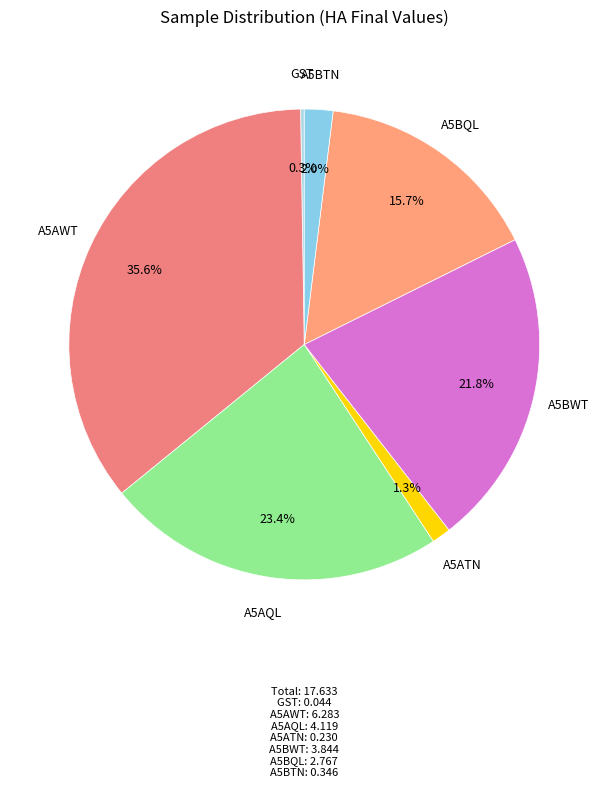

Combined, what portion of the pie is A5BTN and A5BQL?

17.7%